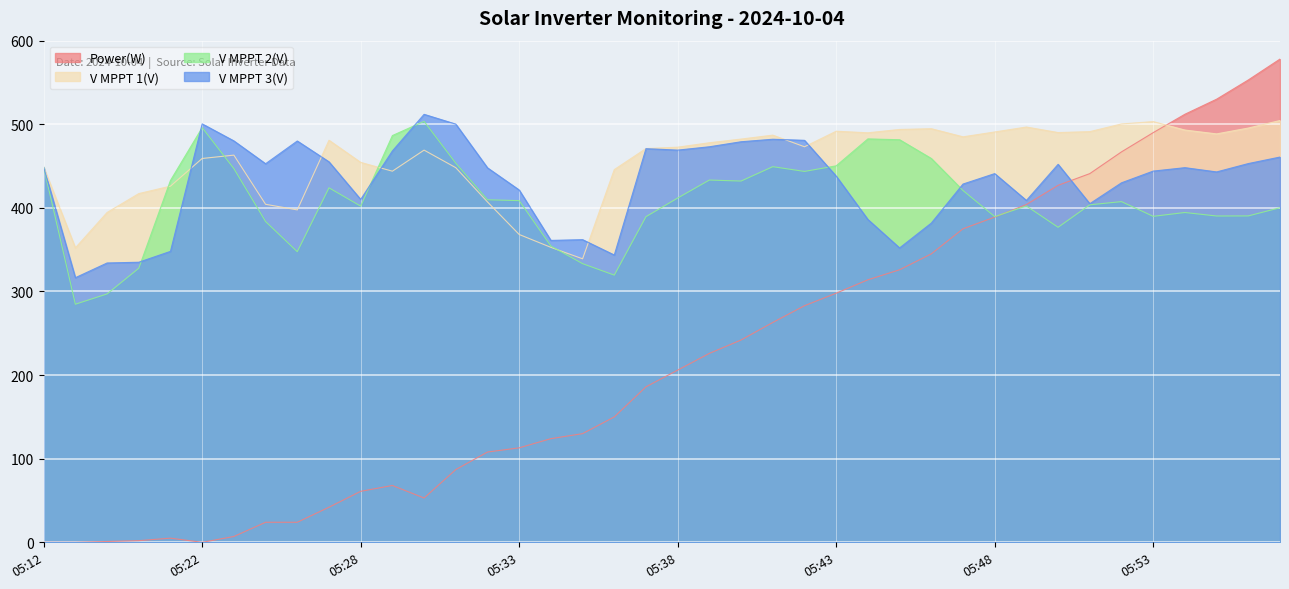

Rank the series at 05:12 from highest to lowest value.

V MPPT 1(V), V MPPT 2(V), V MPPT 3(V), Power(W)